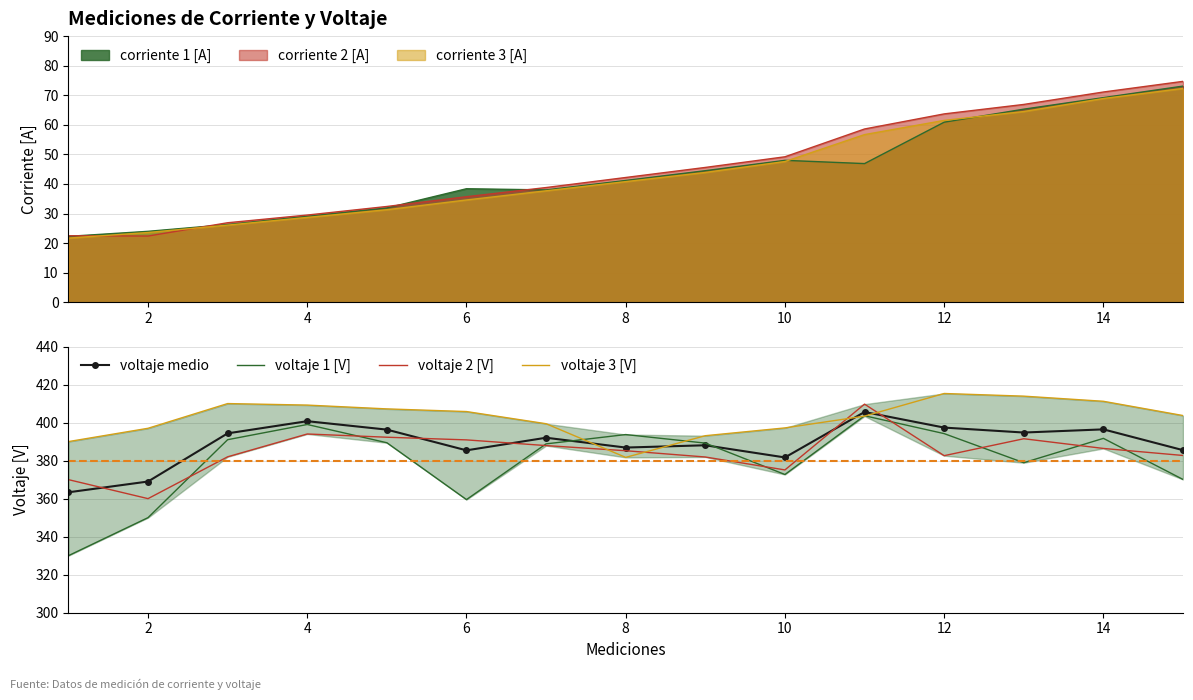

Which label corresponds to the largest value in the chart?

12